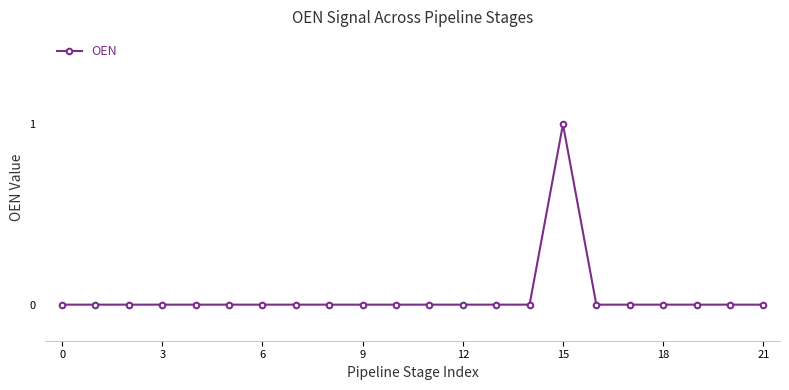

Reading right to left, what are all the values shown in this chart?

0	0	0	0	0	0	1	0	0	0	0	0	0	0	0	0	0	0	0	0	0	0